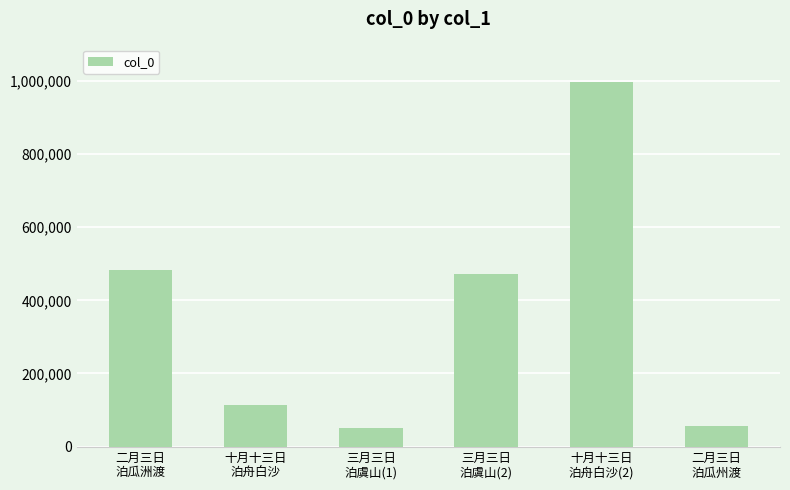

What is the value of the 2nd bar from the left?

114689